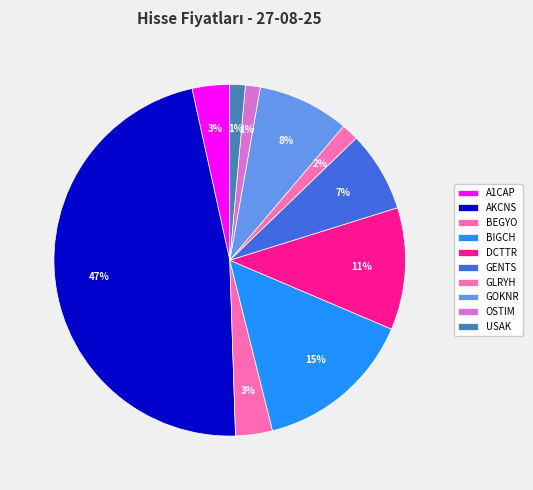

What percentage is the AKCNS slice, to the nearest percent?

47%